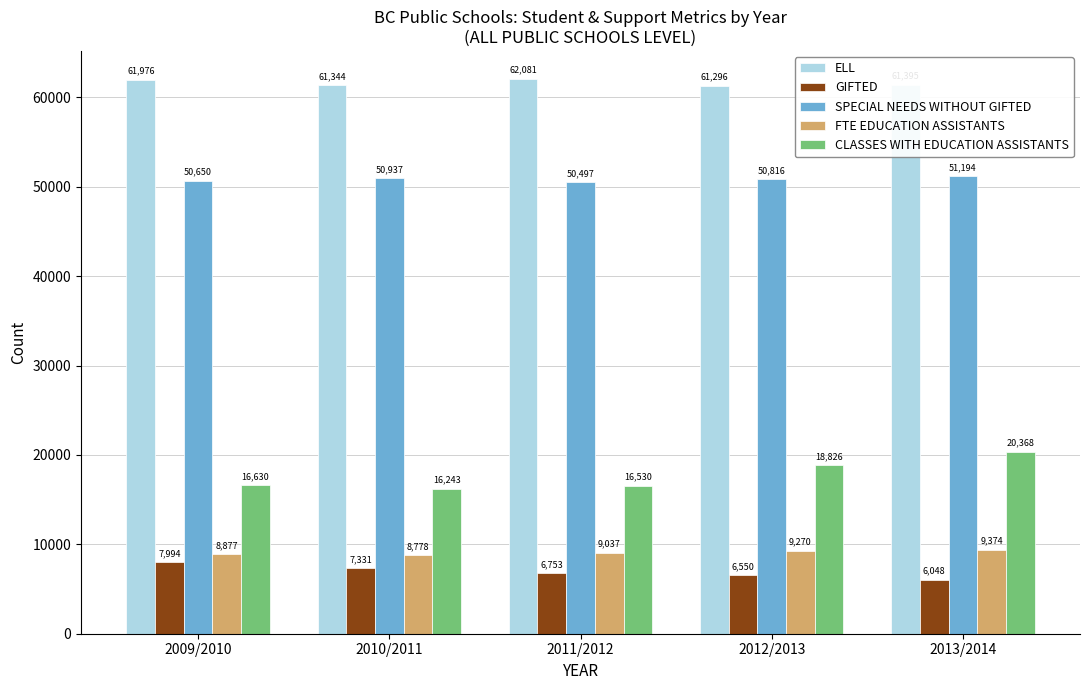

Which series has the widest spread of values?

CLASSES WITH EDUCATION ASSISTANTS